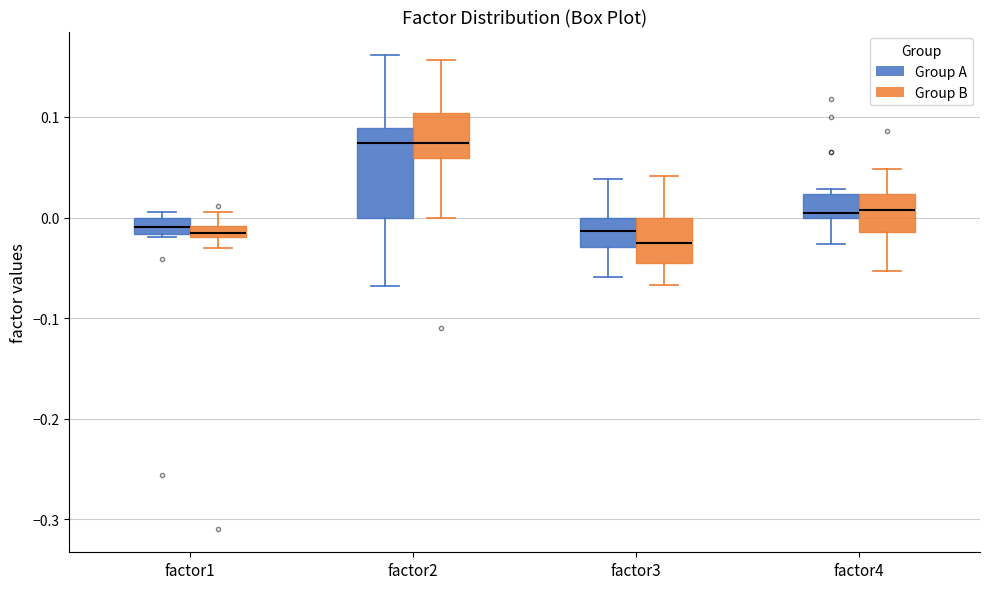

Where does the lower whisker of the box for factor1 (Group B) end on the y-axis? The values are not printed on the chart, so give them approximately, as read against the axis.

-0.03